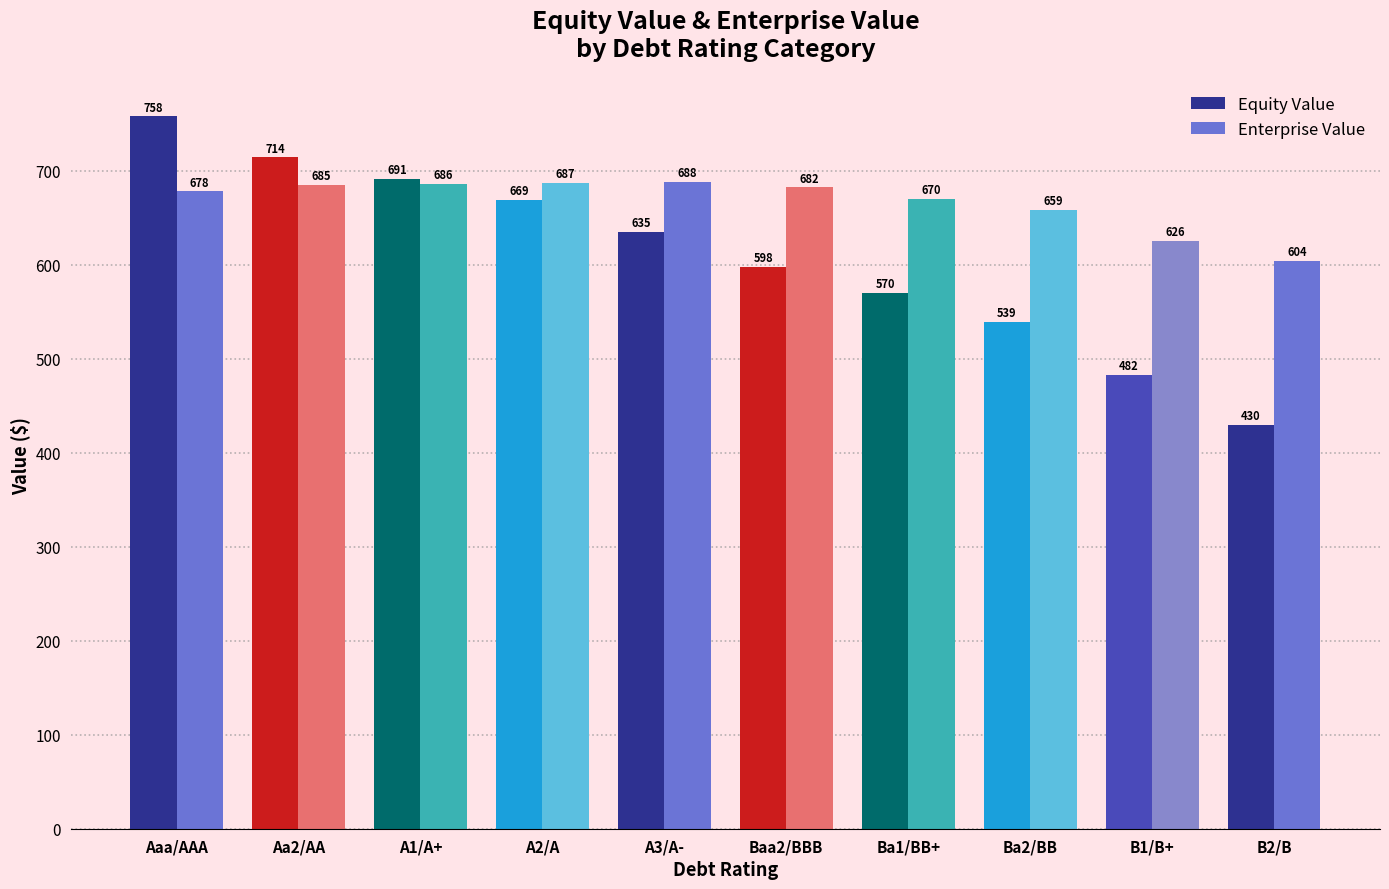

Rank the series by their average value, from highest to lowest.

Enterprise Value, Equity Value